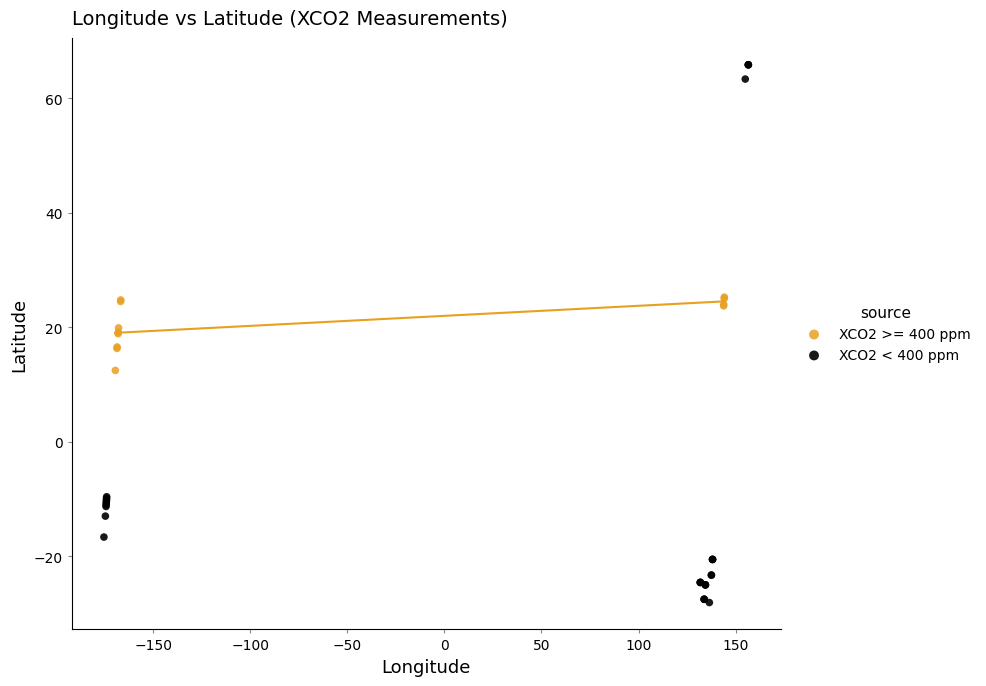

Which series contains the highest Y value?

XCO2 < 400 ppm